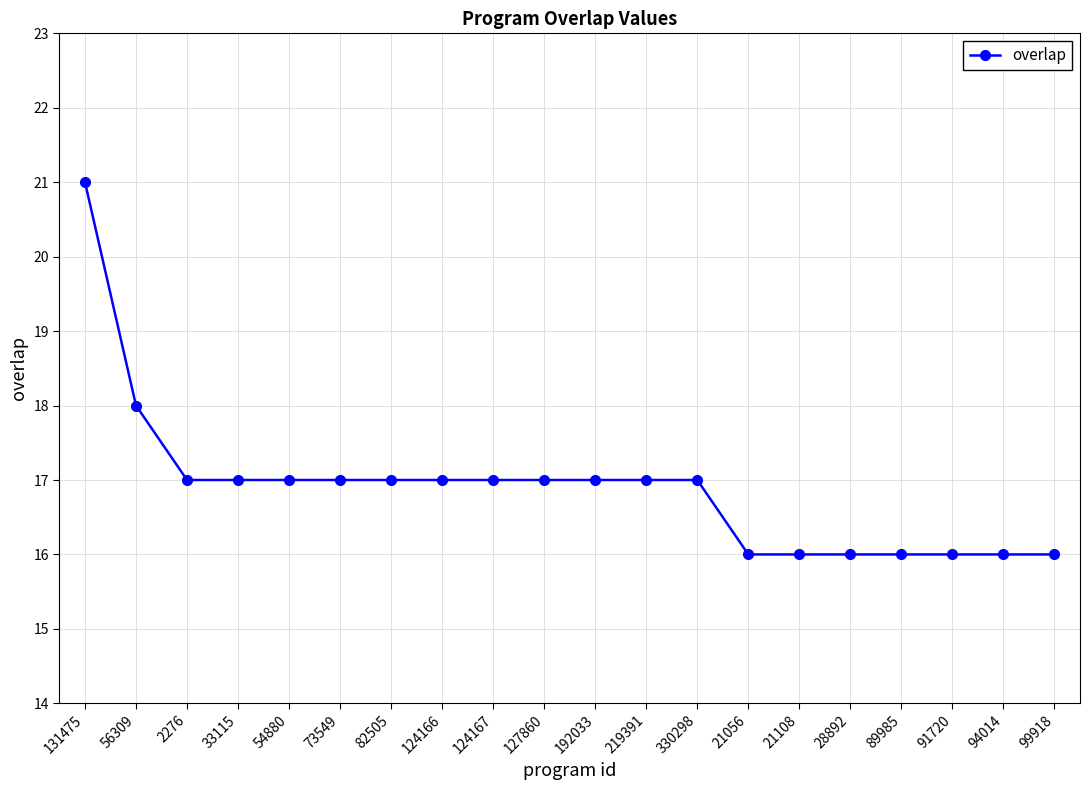

What is the minimum value shown in the chart?

16